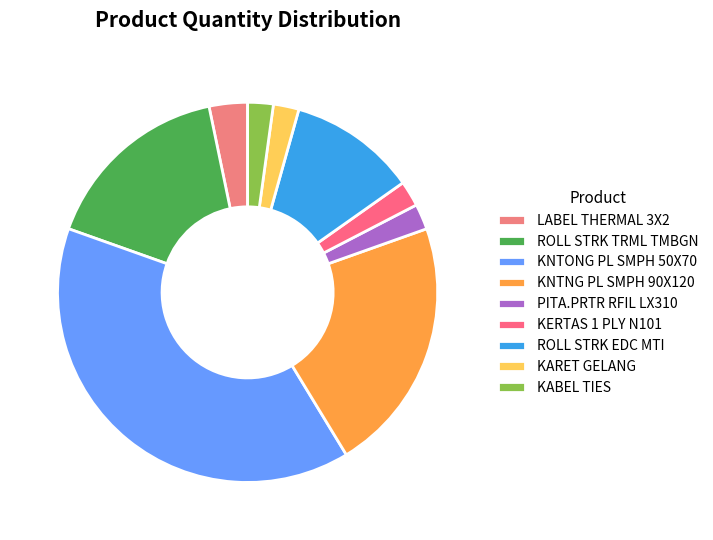

How much of the chart is everything except KABEL TIES?

97.8%